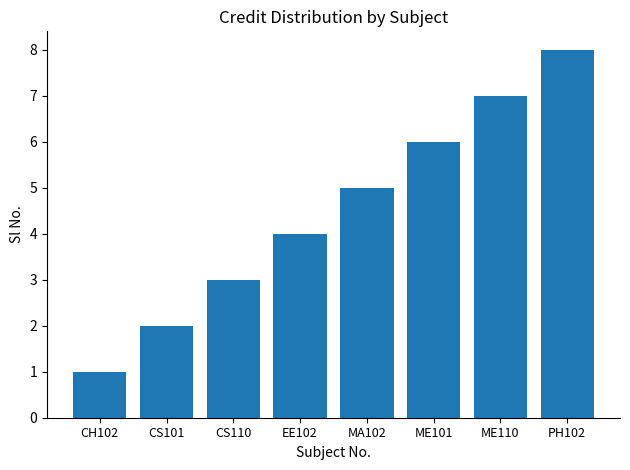

True or false: the data shows 11 at ME110.

False